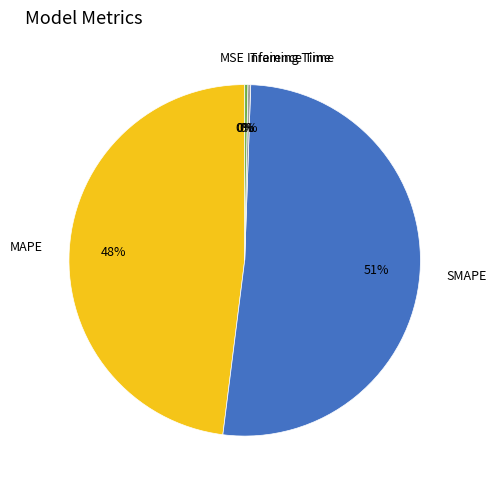

Which slice is the largest?

SMAPE